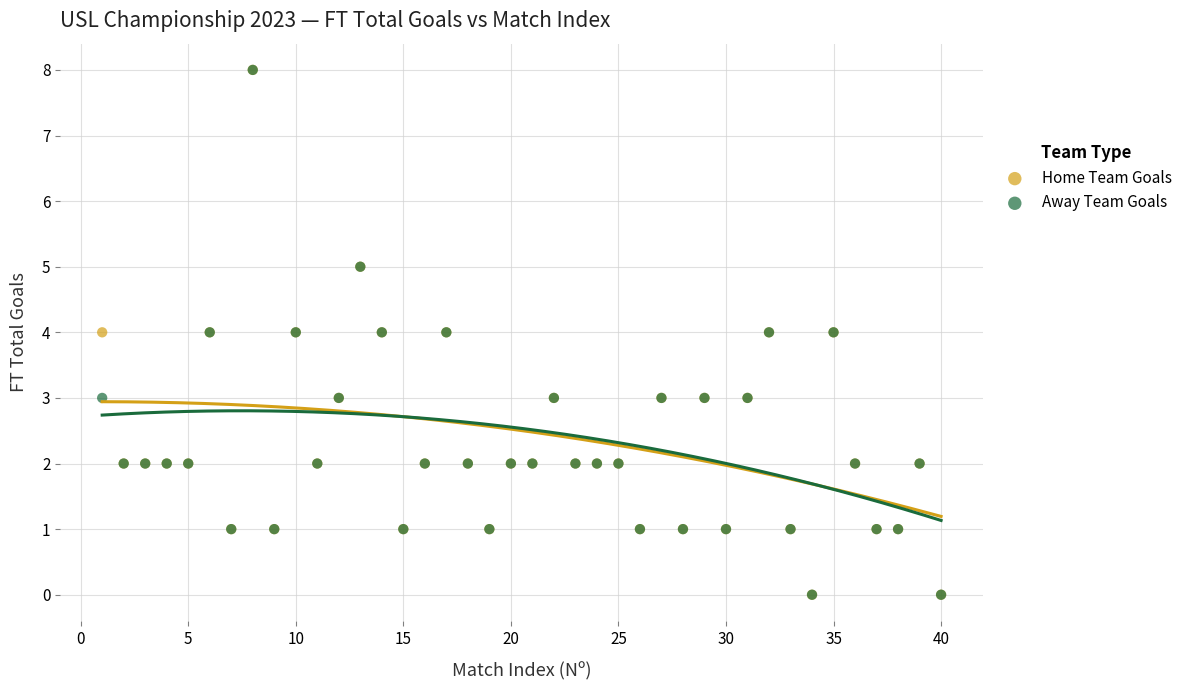

What are all the series names shown in the legend?

Home Team Goals, Away Team Goals